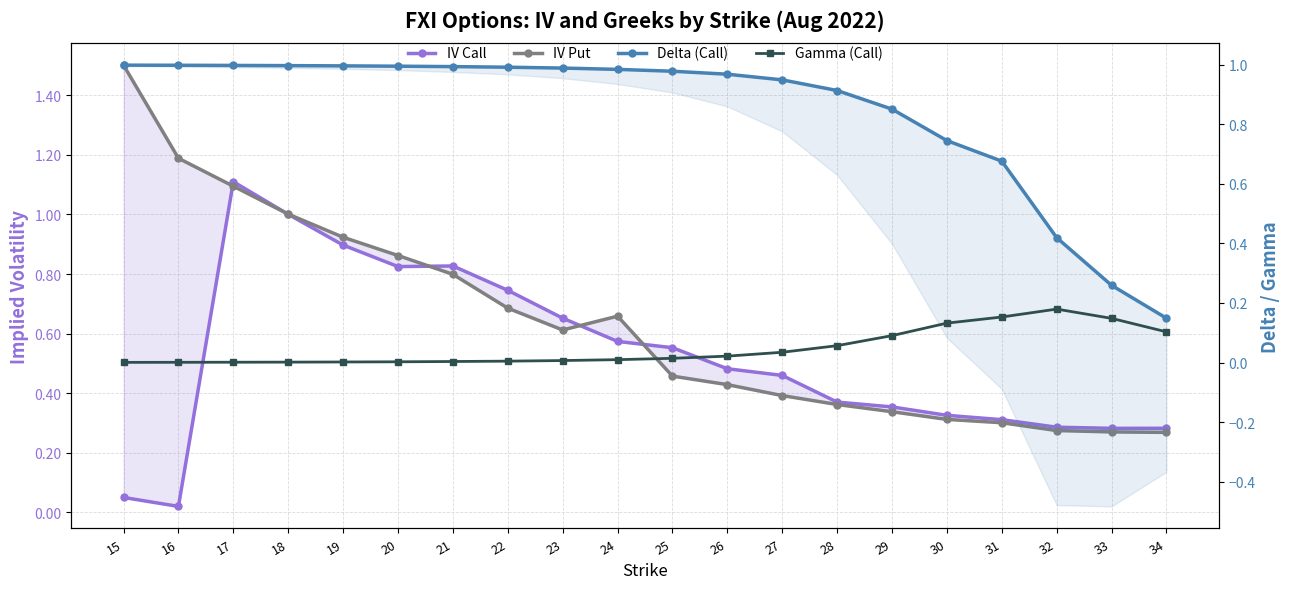

How many interior local peaks does the Gamma (Call) series have?

1